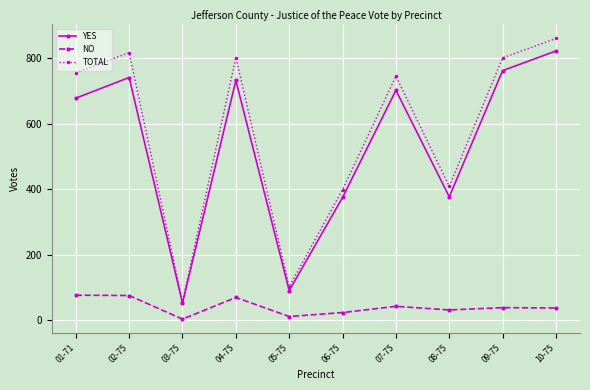

What is the difference between the maximum and minimum values in the NO series?

73